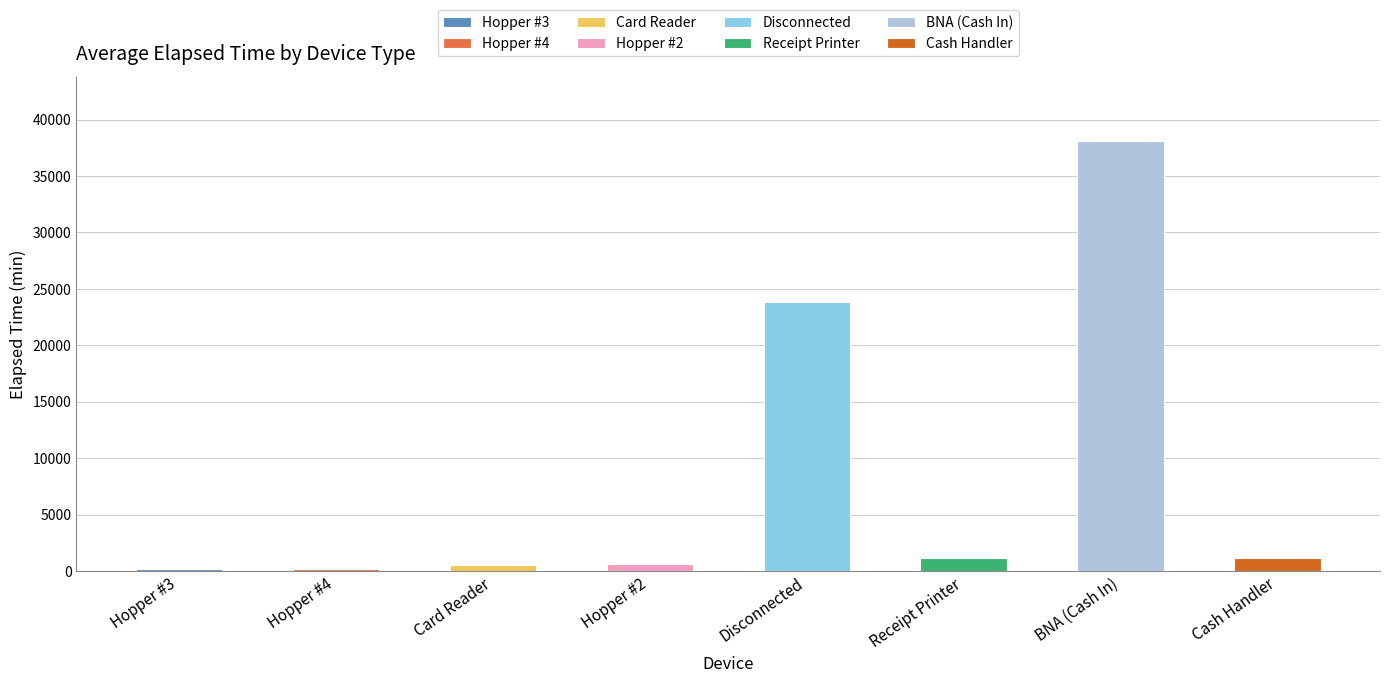

True or false: the data shows 1989.7 at Receipt Printer.

False